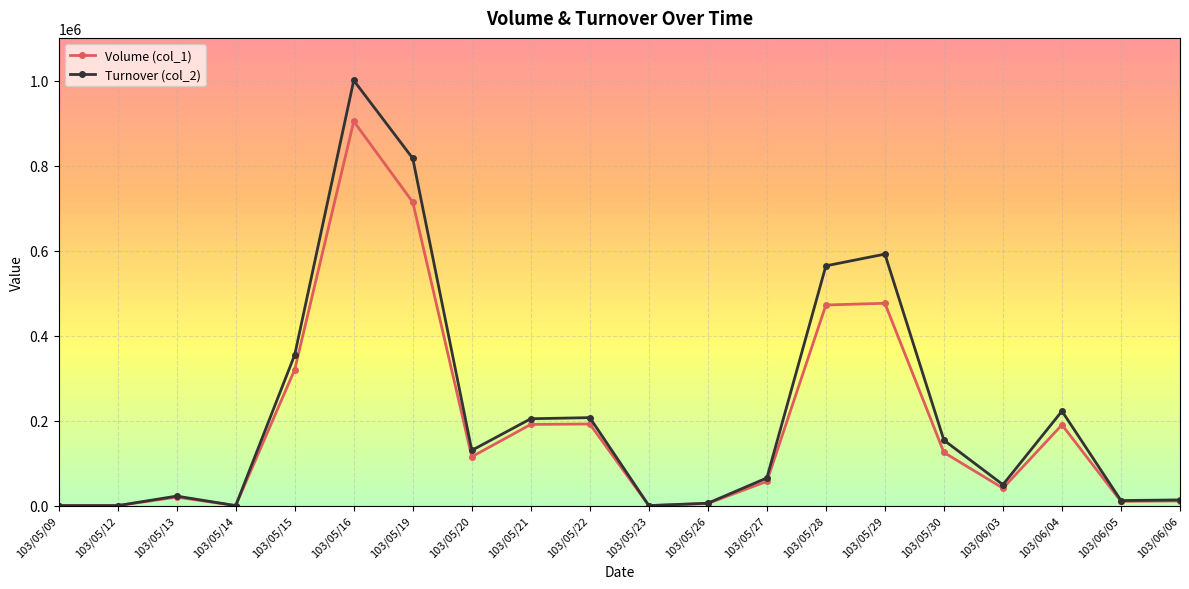

Which series has the widest spread of values?

Turnover (col_2)